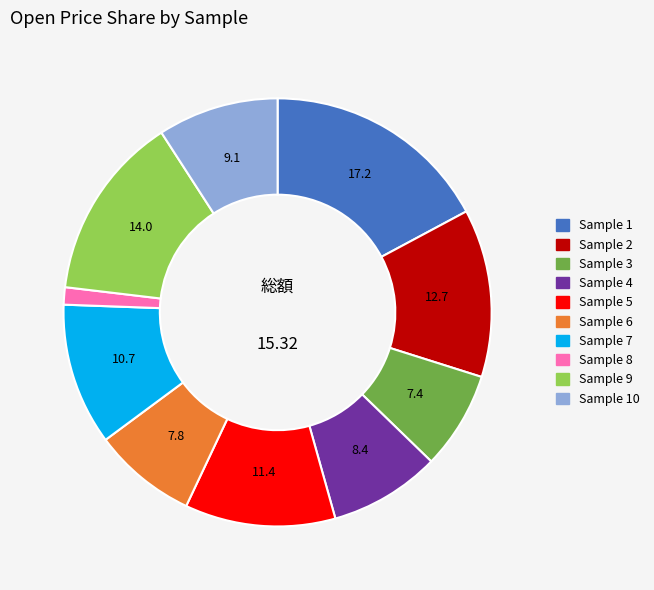

Is there any slice that represents more than half of the pie?

No